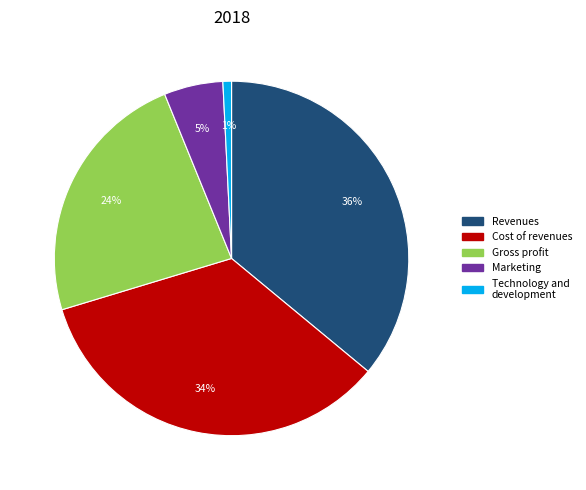

Combined, do Revenues and Technology and development account for over 50%?

No